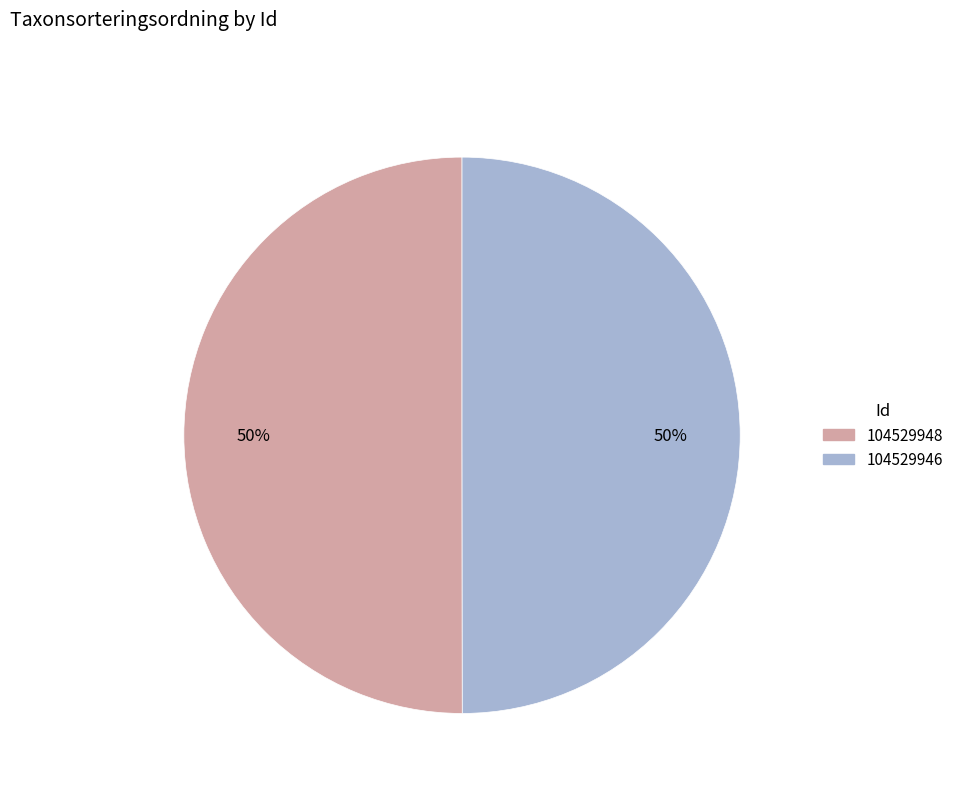

To the nearest percent, what is the average slice percentage?

50%